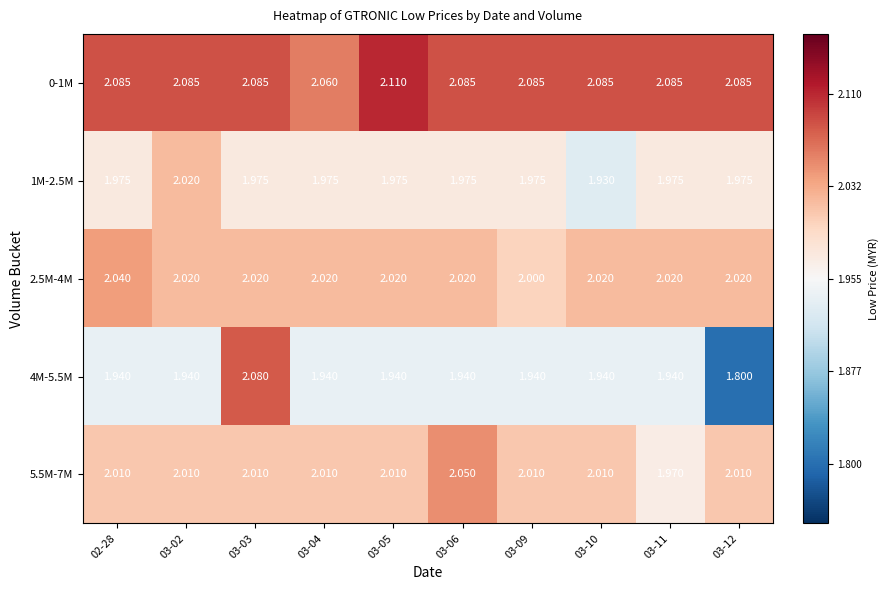

At which category is the sum across all series the highest?

03-03